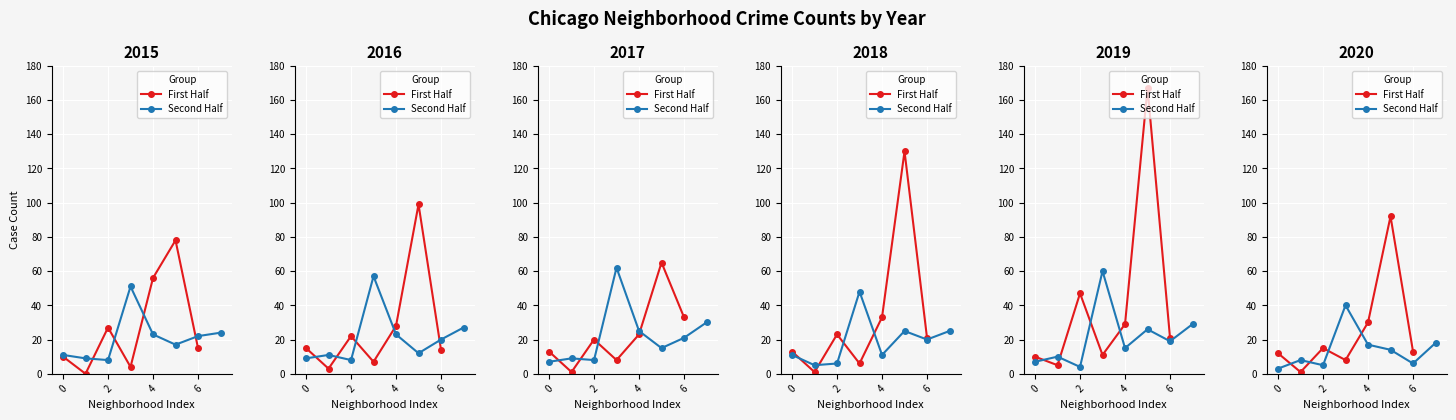

Where does the 2020 series first go above 13?

2